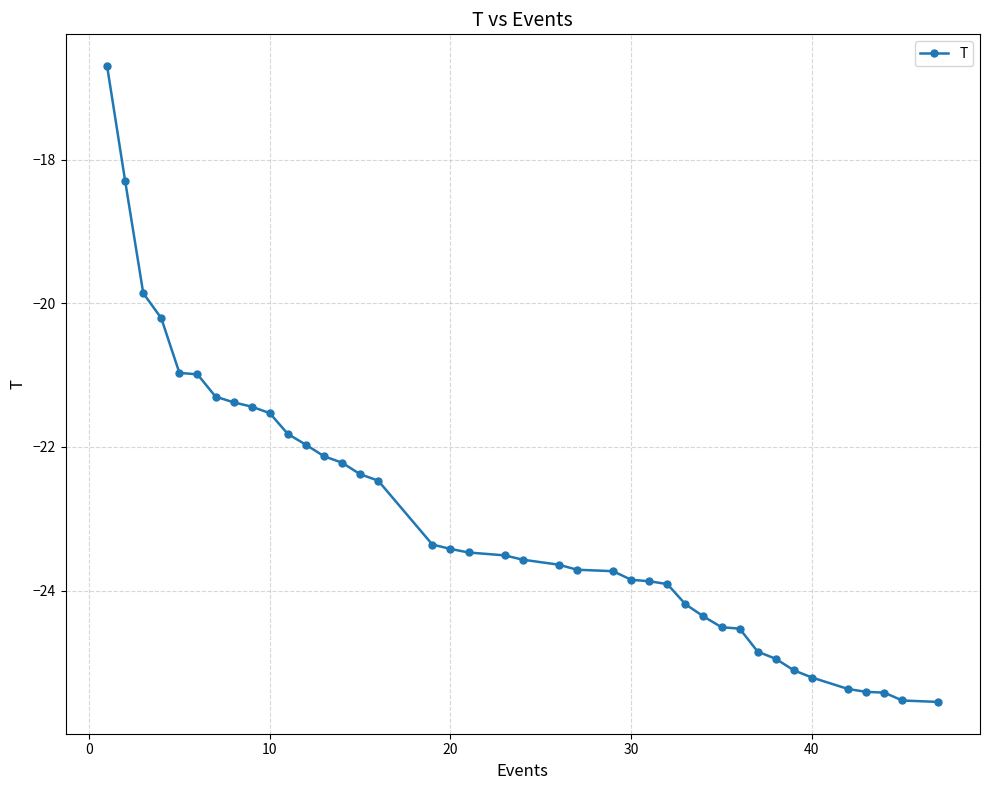

What is the value of the 7th point from the left?

-21.3